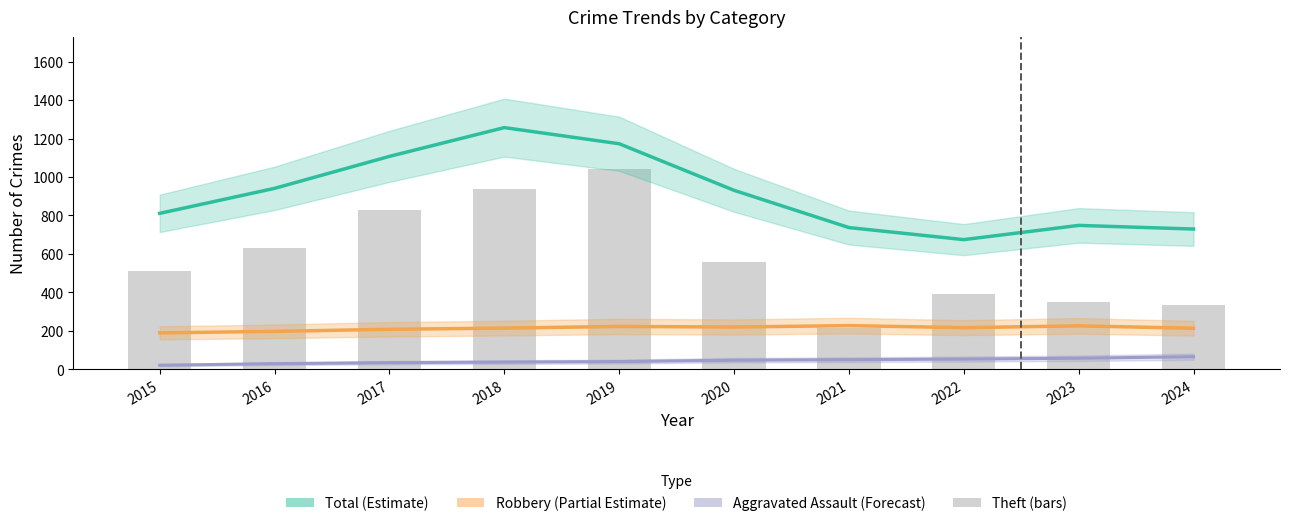

Which series has the largest range (max minus min)?

Theft